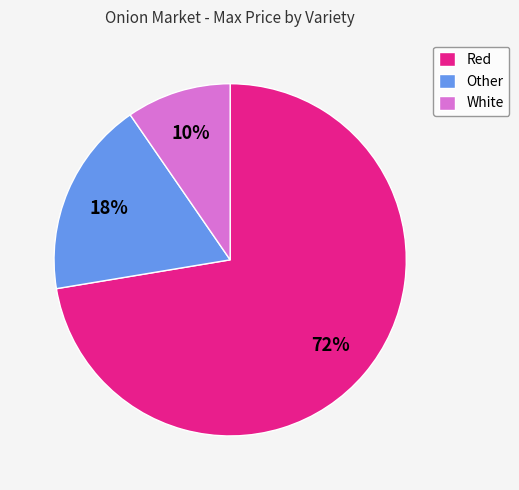

What percentage is the Red slice, to the nearest percent?

72%